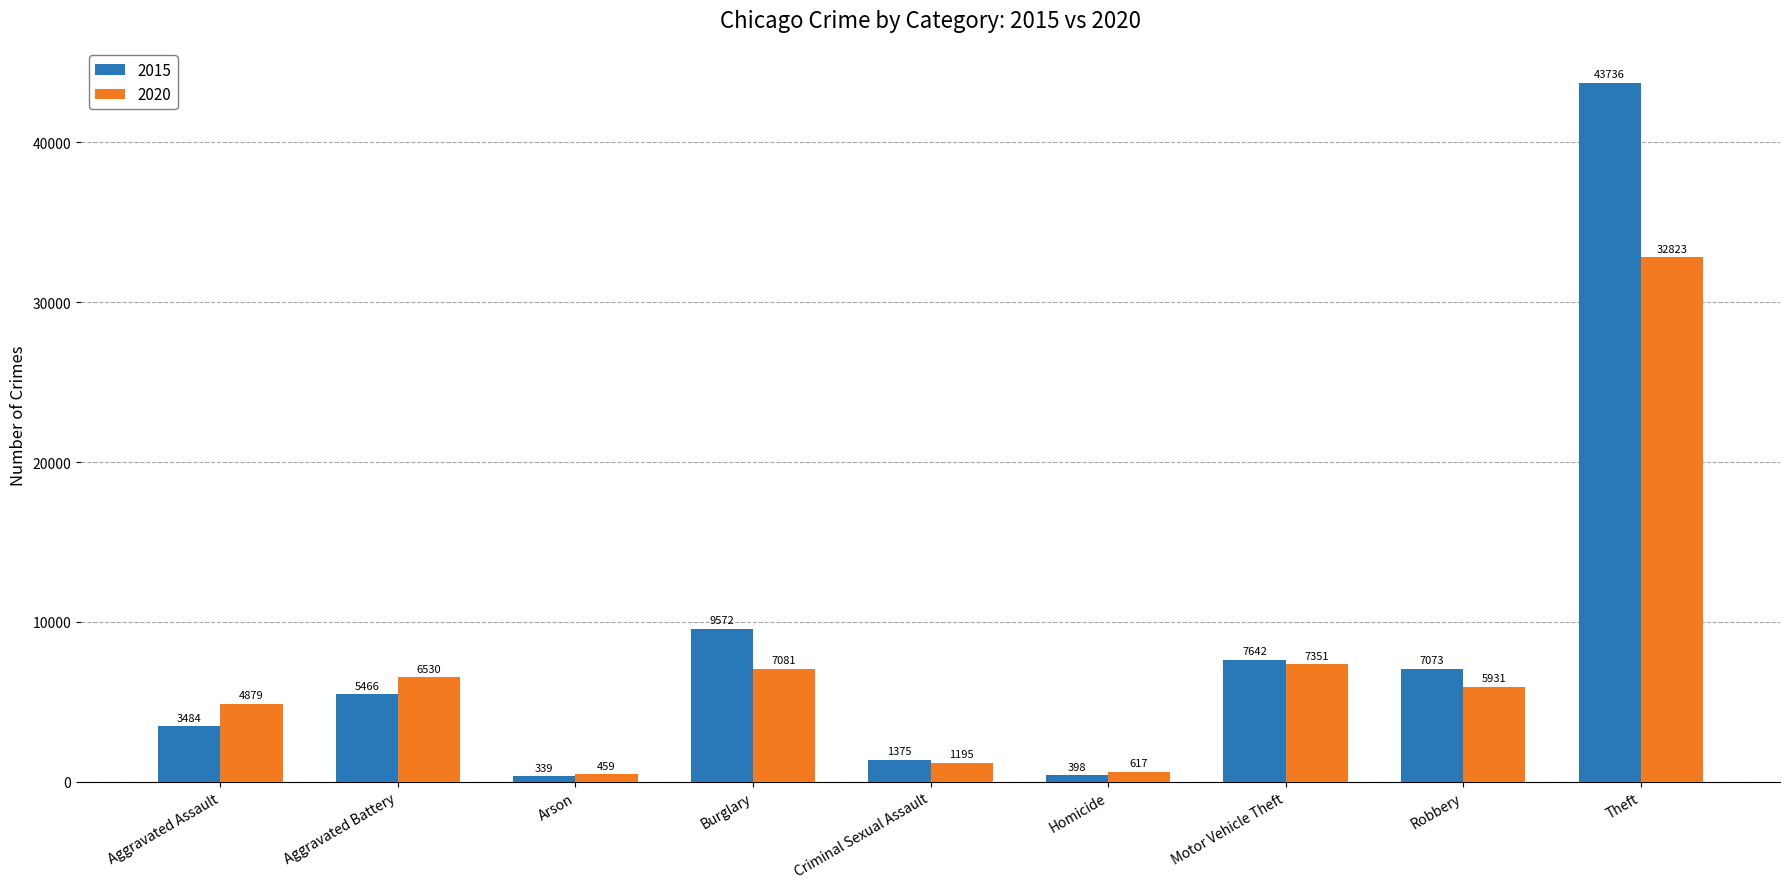

At which label does 2020 reach its peak?

Theft